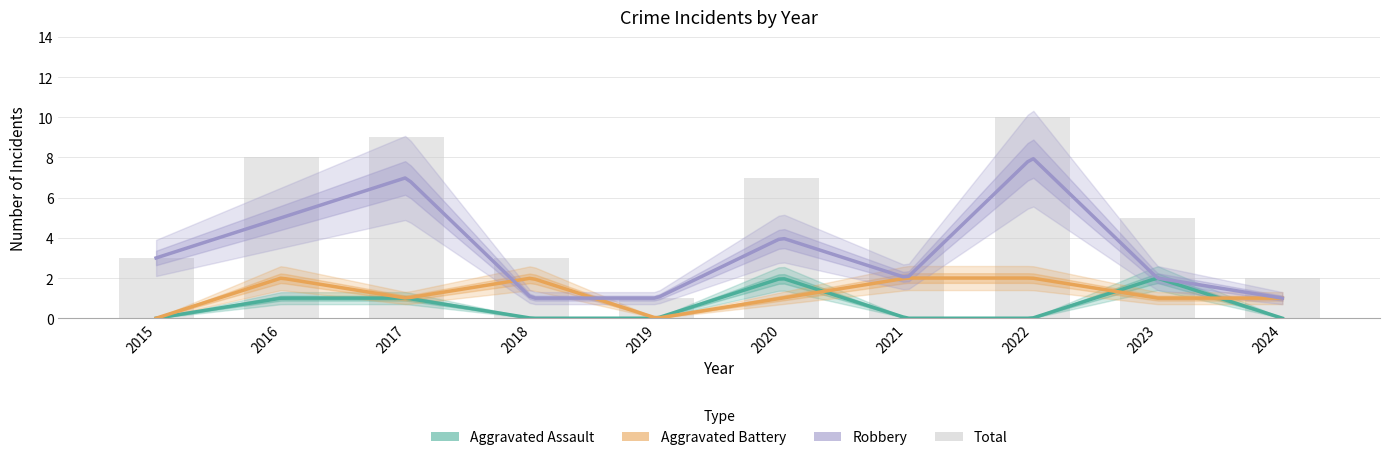

Reading right to left, what are all the values shown in this chart?

Aggravated Assault: 0	2	0	0	2	0	0	1	1	0
Aggravated Battery: 1	1	2	2	1	0	2	1	2	0
Robbery: 1	2	8	2	4	1	1	7	5	3
Total: 2	5	10	4	7	1	3	9	8	3